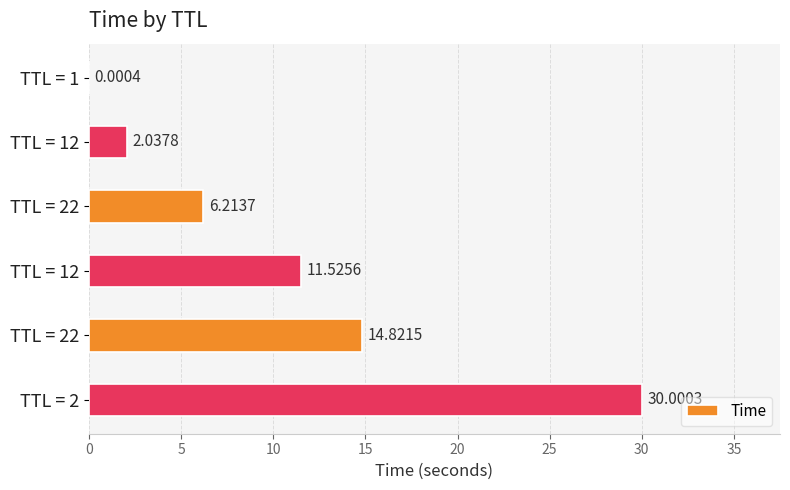

Are the bars horizontal?

Yes